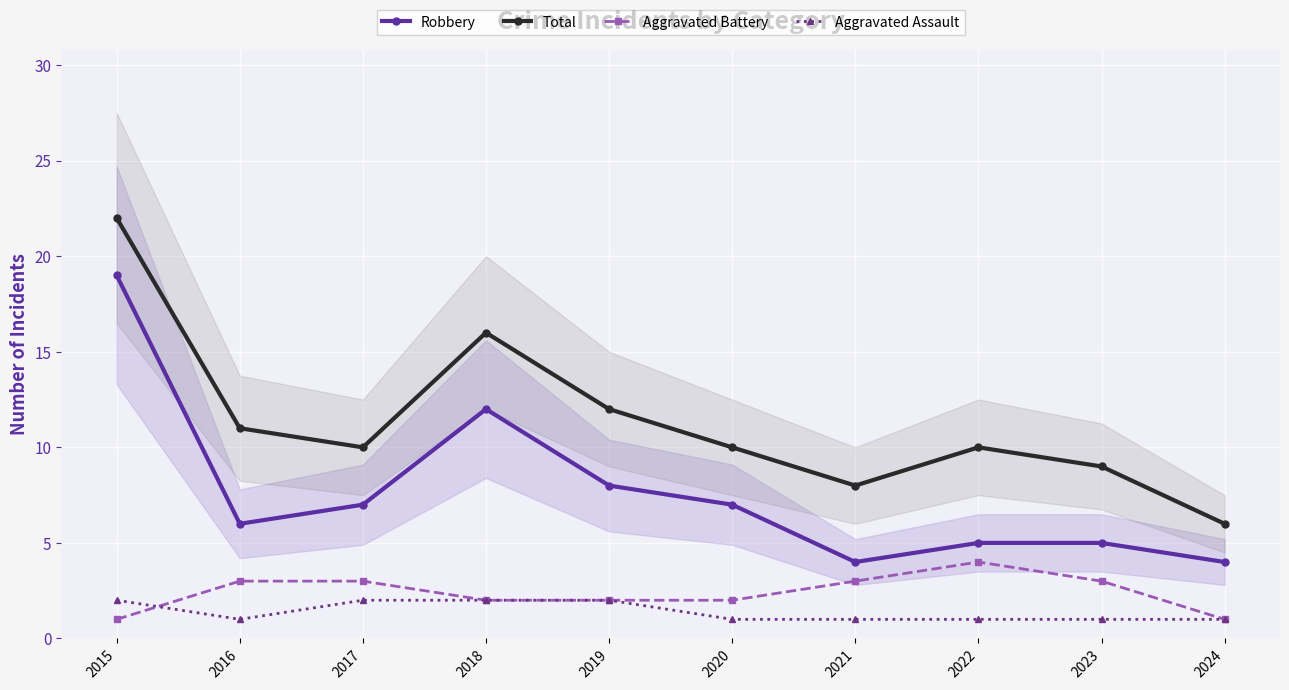

True or false: Robbery and Aggravated Assault cross at least once.

False